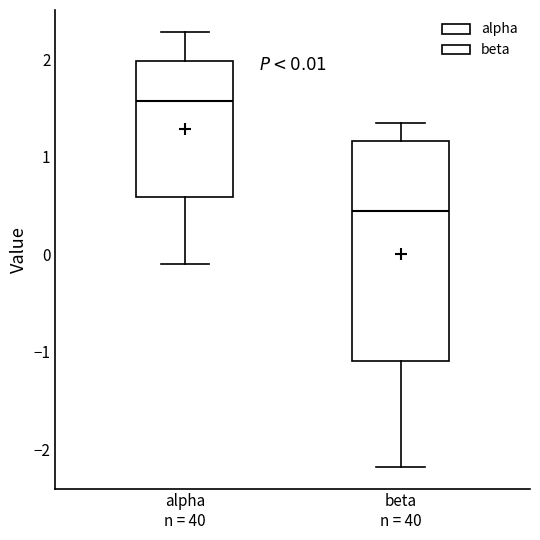

Which box is the tallest, from its lower edge to its upper edge?

beta n = 40